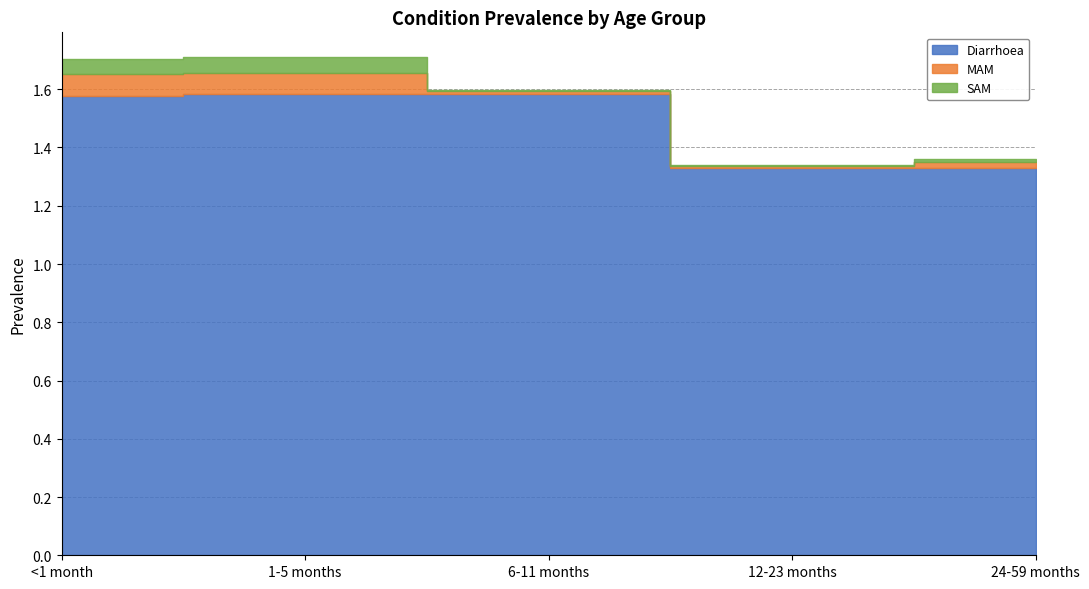

Count the number of data series in this chart.

3